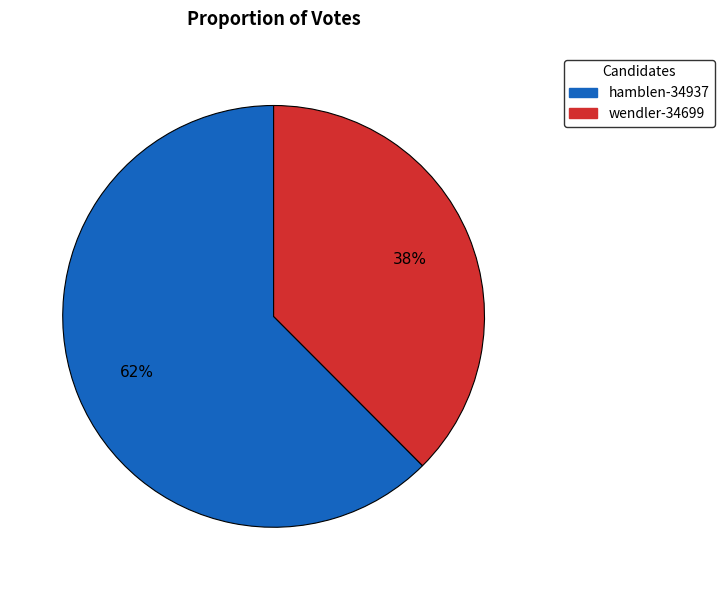

To the nearest percent, what is the average slice percentage?

50%